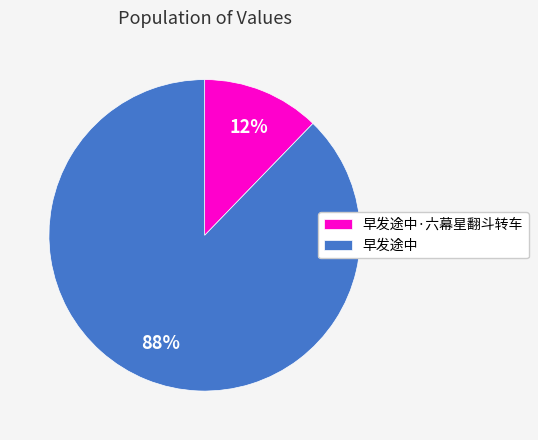

Which has a higher value, 早发途中 or 早发途中·六幕星翻斗转车?

早发途中